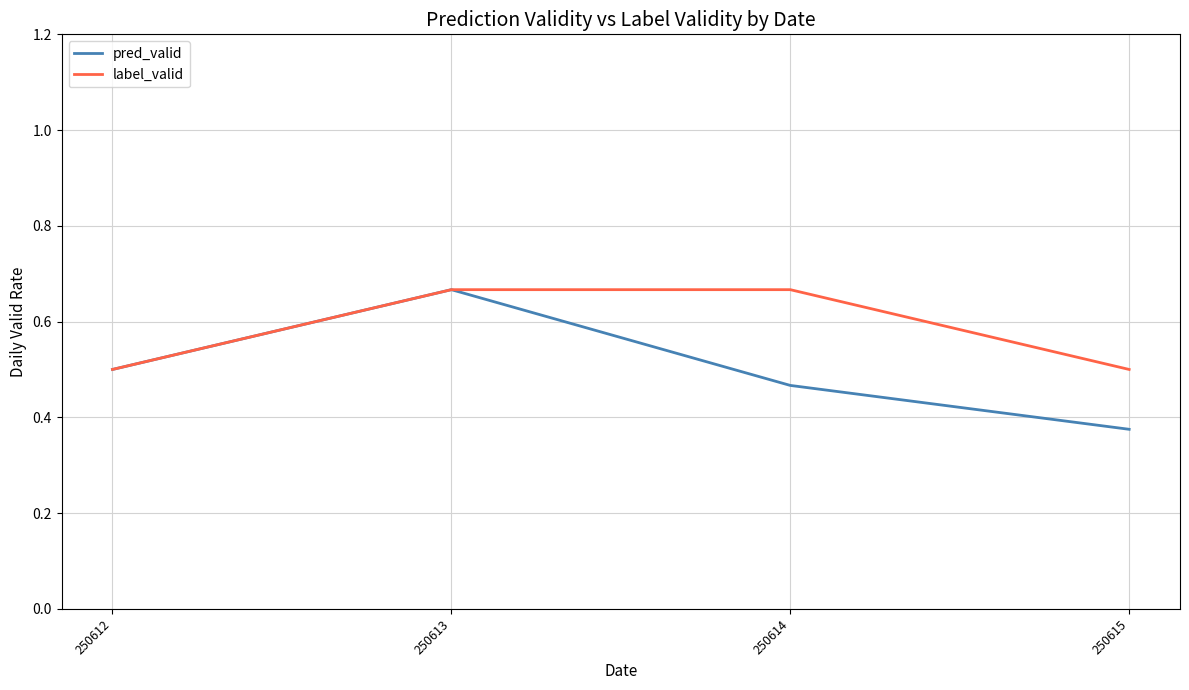

True or false: pred_valid has a value of 0.8 at 250612.

False